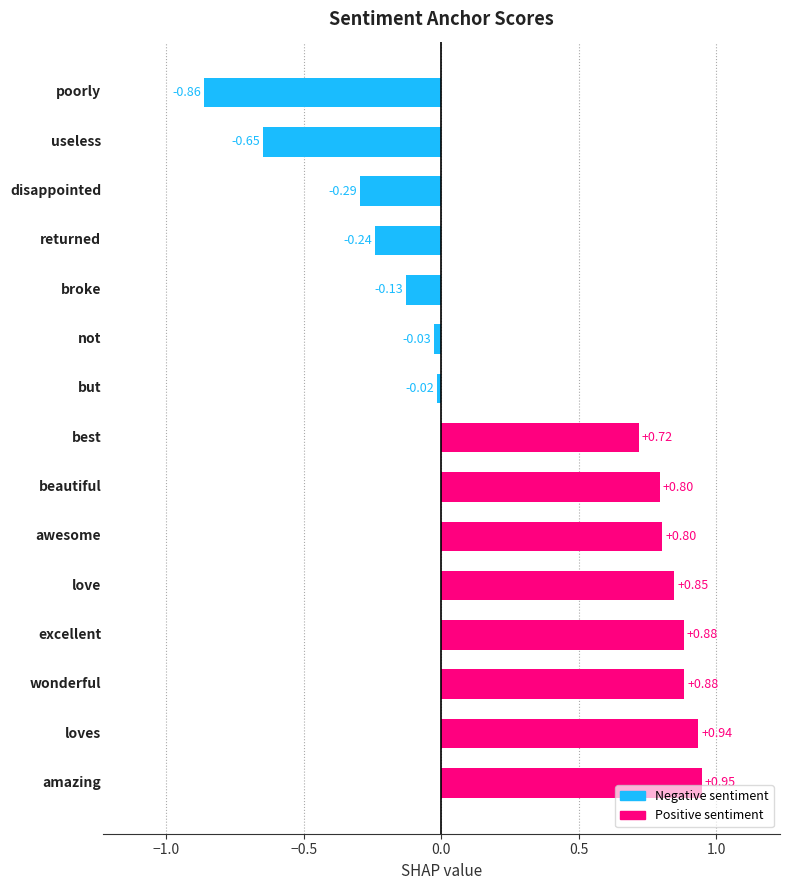

What is the difference between the maximum and minimum values?

1.8